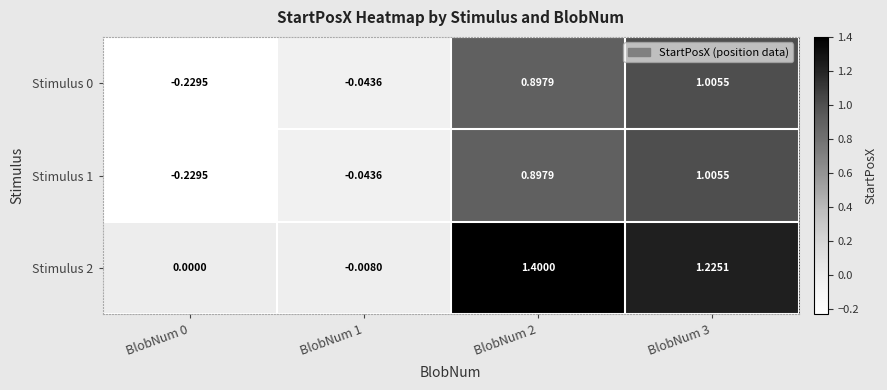

Is the value of Stimulus 1 at BlobNum 2 greater than the value of Stimulus 2 at BlobNum 2?

No